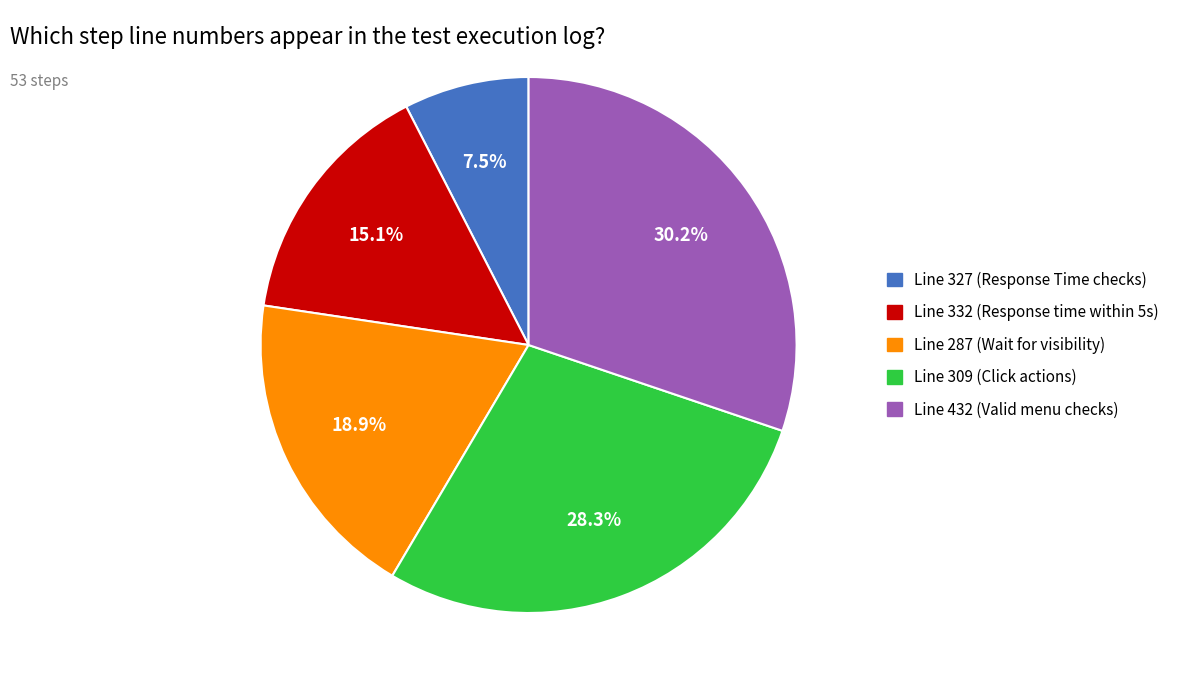

Is there any slice that represents more than half of the pie?

No